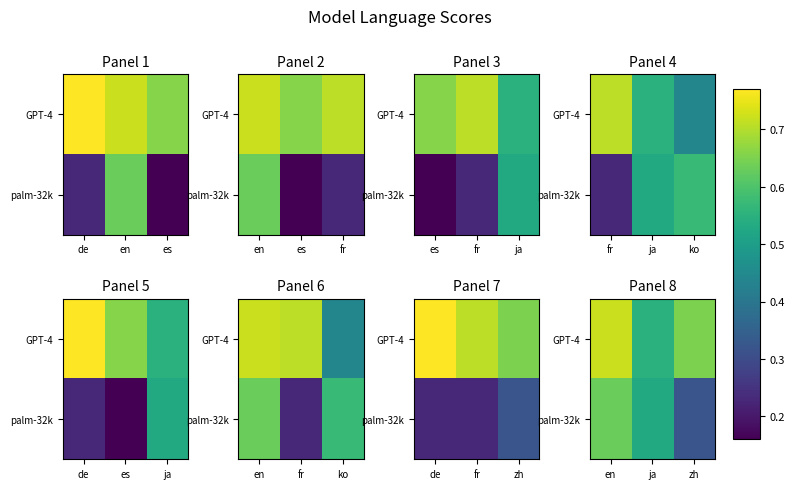

List the series in order of their peak value, highest first.

GPT-4, palm-32k